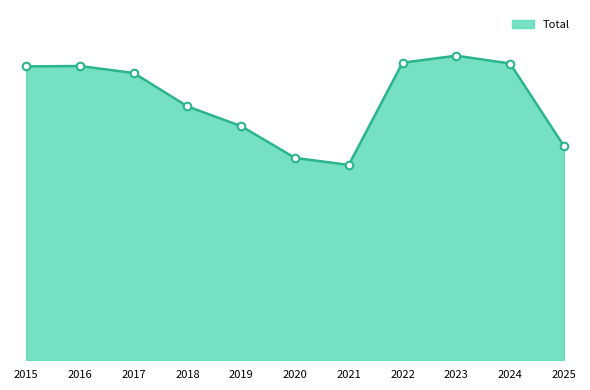

Which has a higher value, 2021 or 2016?

2016